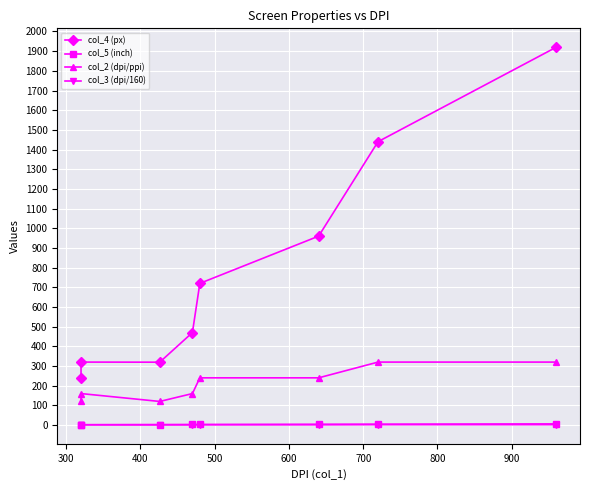

What is the approximate value of col_2 (dpi/ppi) at 600?

240.0